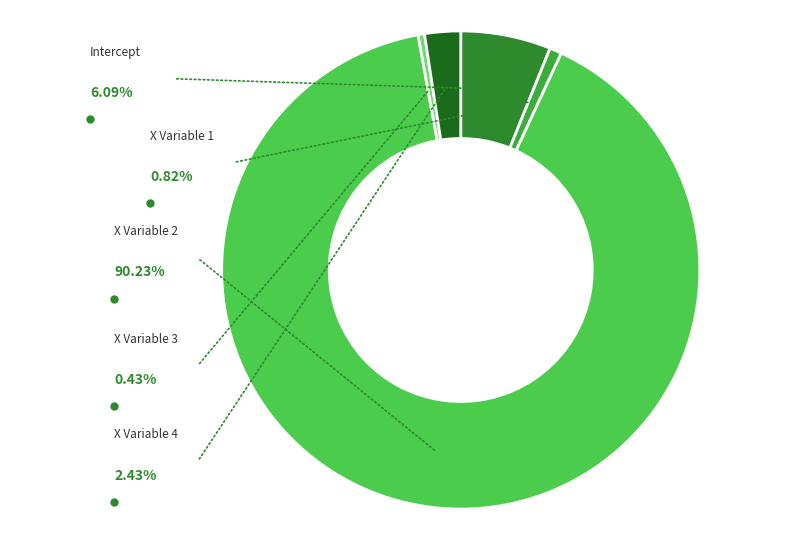

How many slices are in this pie chart?

5